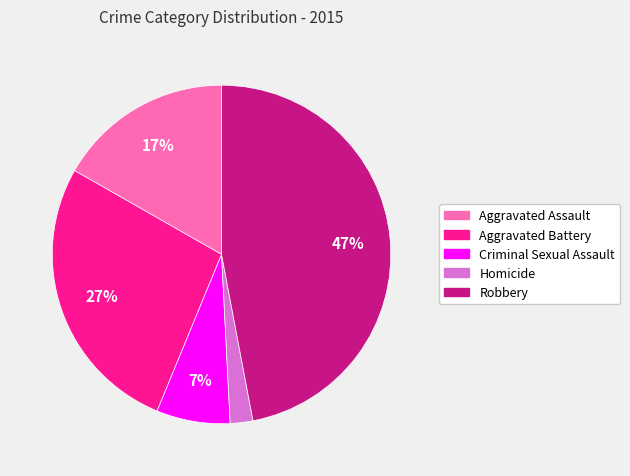

Is the sum of Homicide and Criminal Sexual Assault greater than half?

No